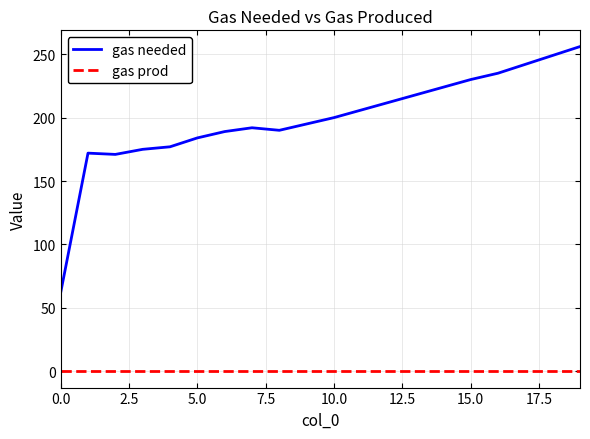

Rank the series by their maximum value, from highest to lowest.

gas needed, gas prod